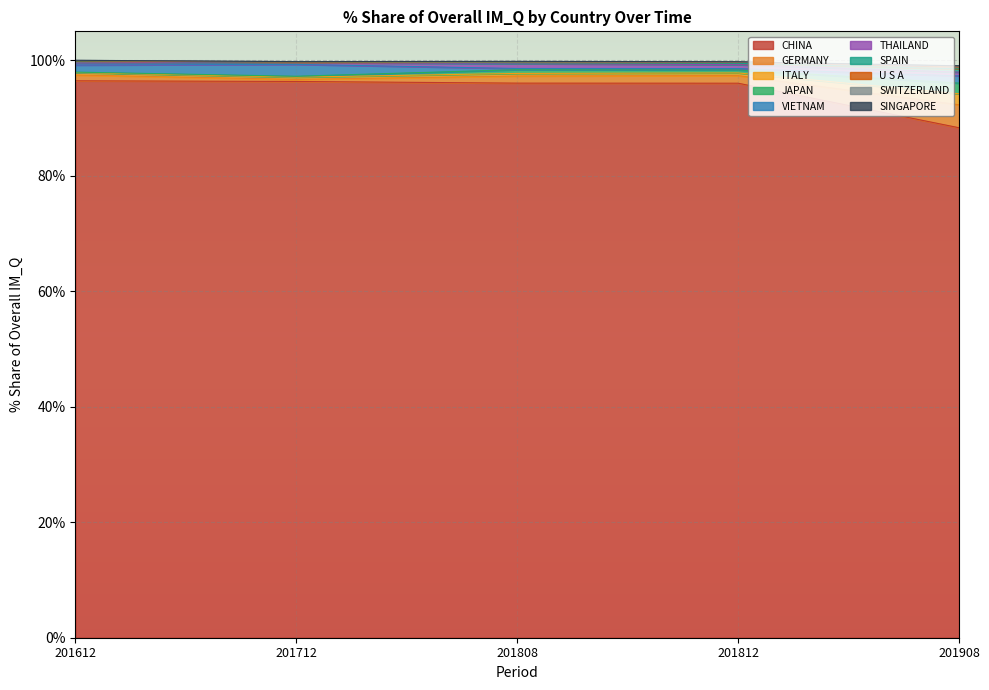

What is the highest value of the CHINA series?

96.4